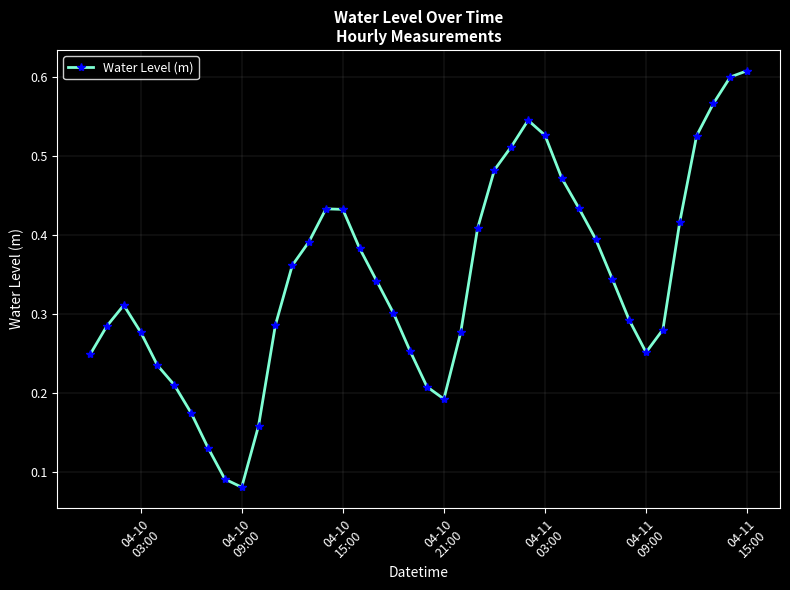

Count the values in the range 0 to 1.

40